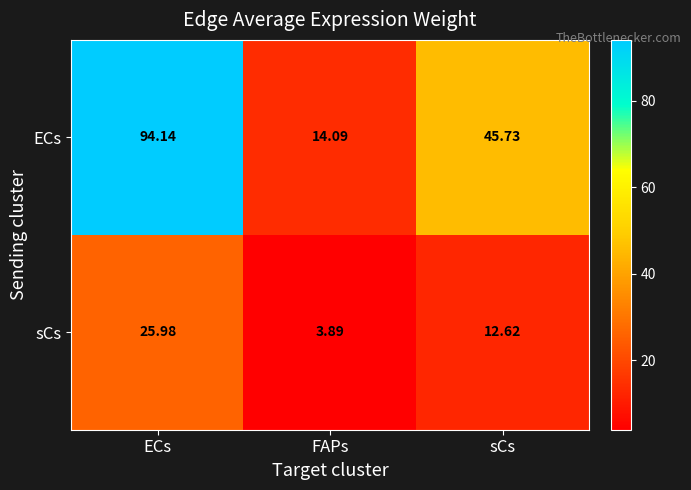

Which series has the largest total across all categories?

ECs